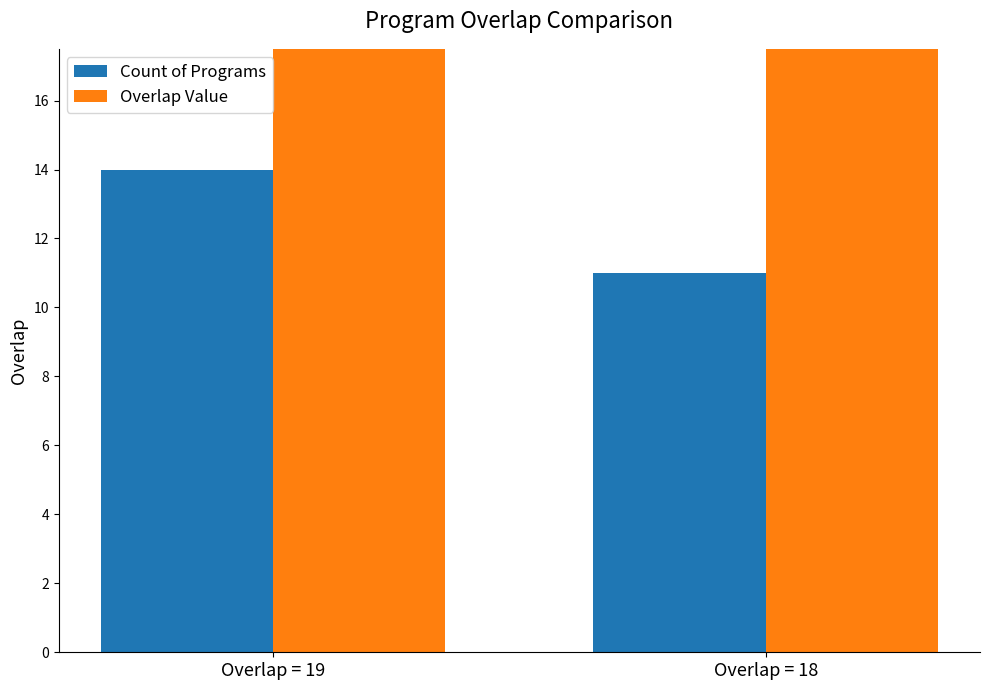

How many bars are there in total?

4